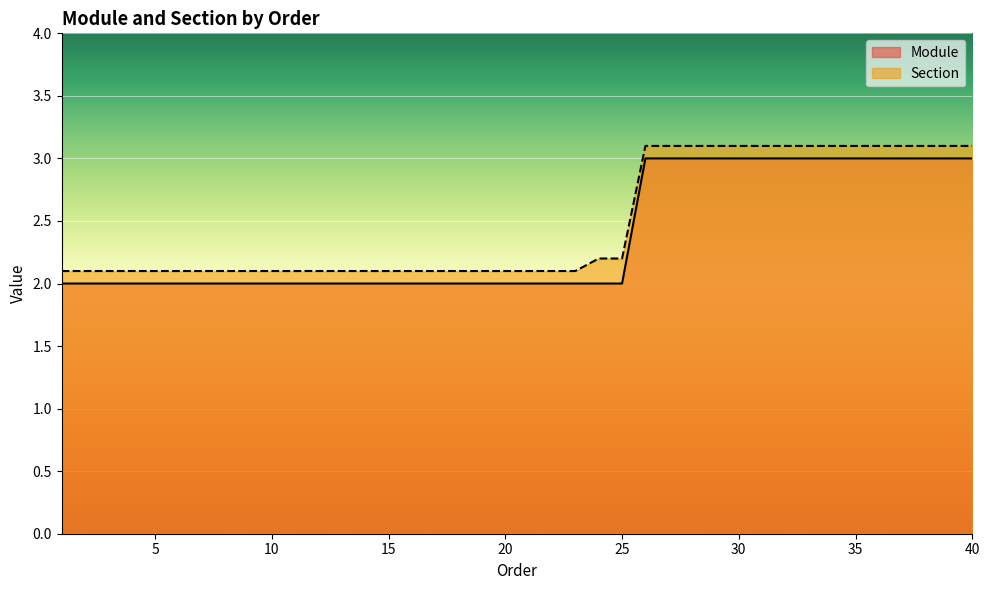

True or false: Module and Section cross at least once.

False